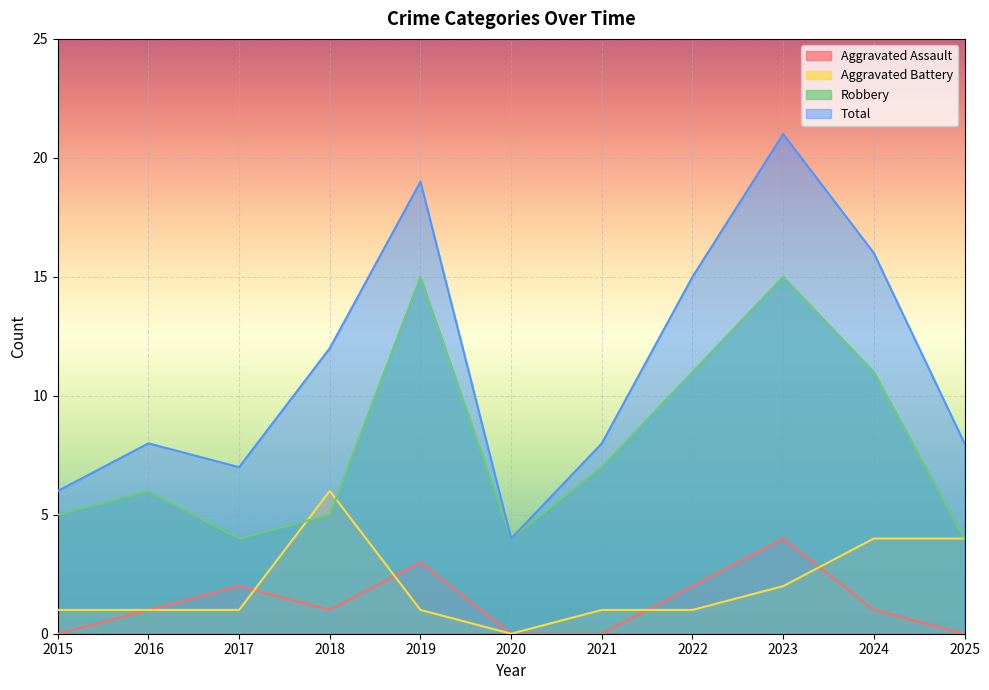

List the series in order of their peak value, highest first.

Total, Robbery, Aggravated Battery, Aggravated Assault